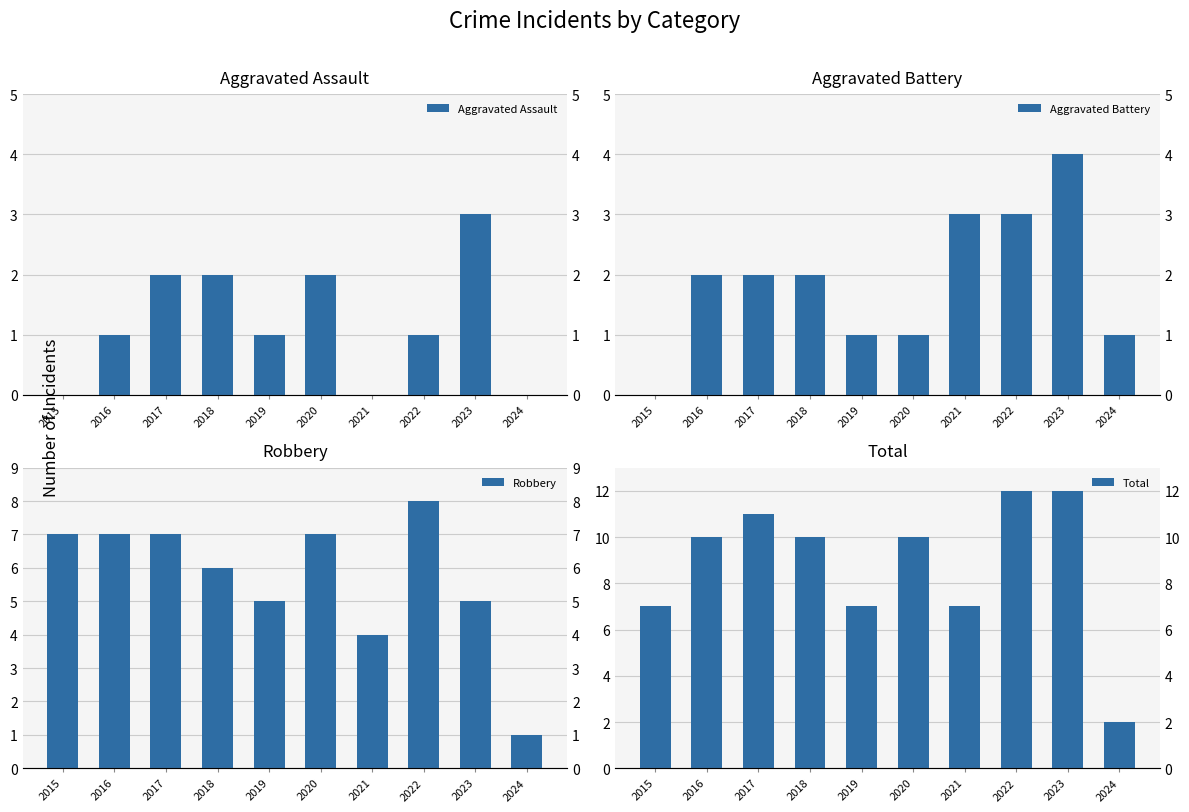

What is the maximum value for Aggravated Assault?

3